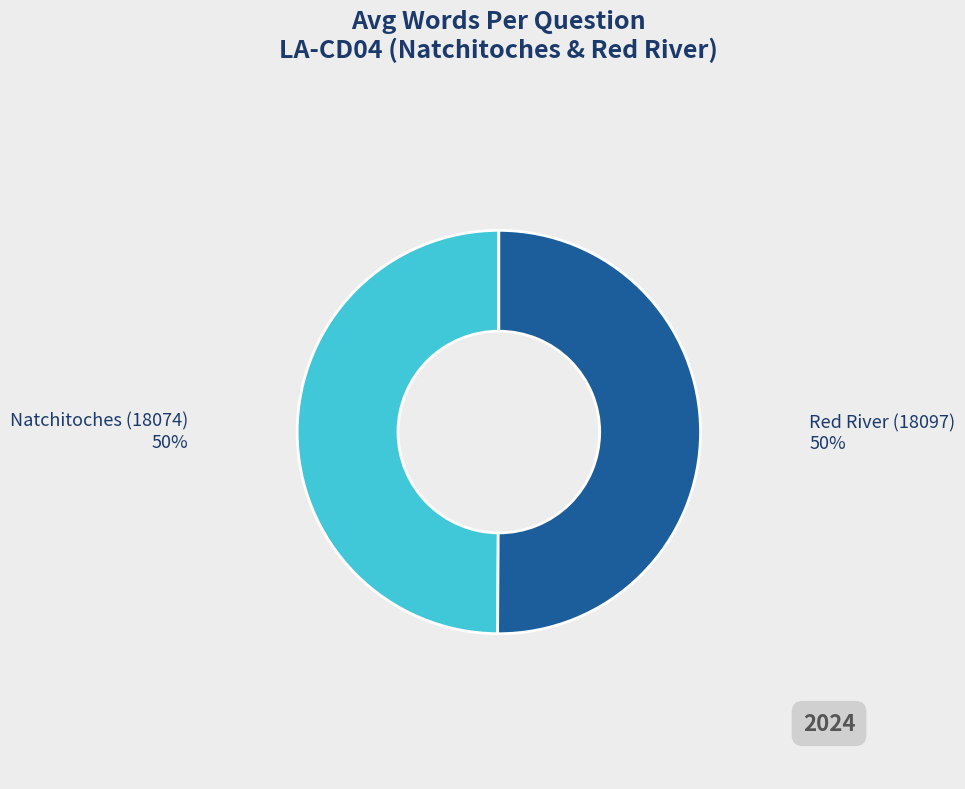

What is the ratio of the value at Red River (18097) to the value at Natchitoches (18074)?

1.0